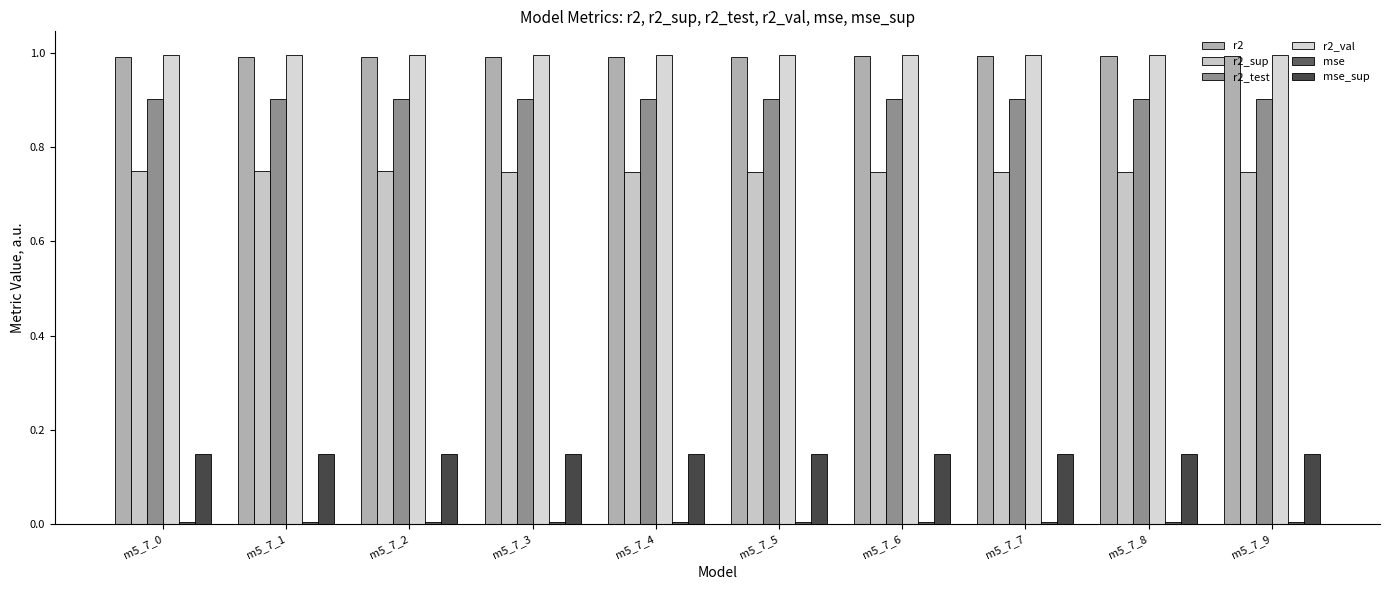

Which label corresponds to the smallest value in the chart?

m5_7_9